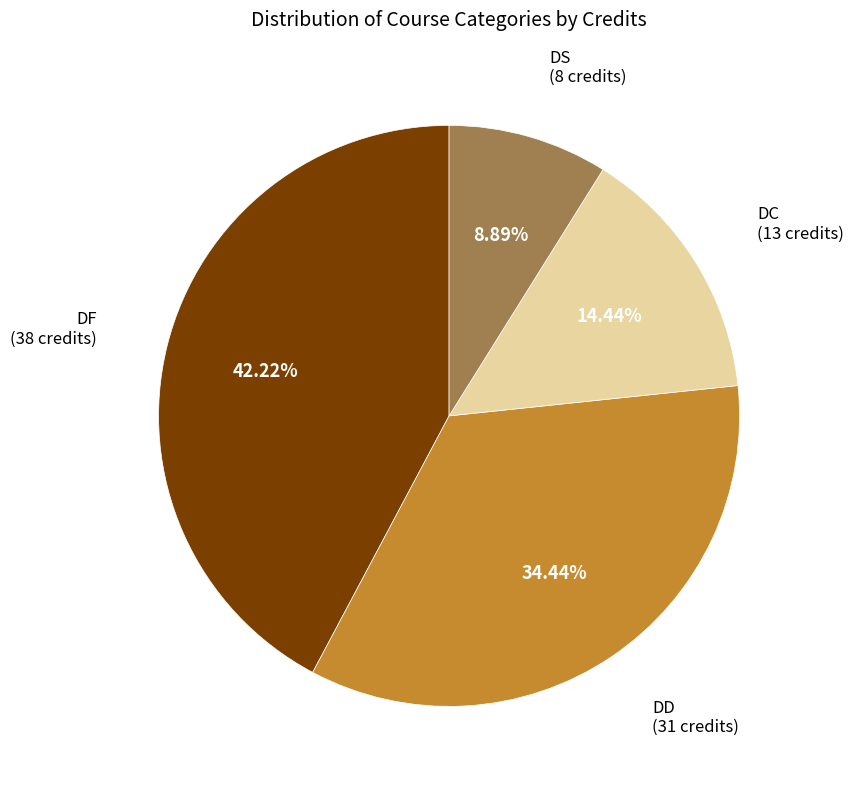

How many segments does this pie chart have?

4